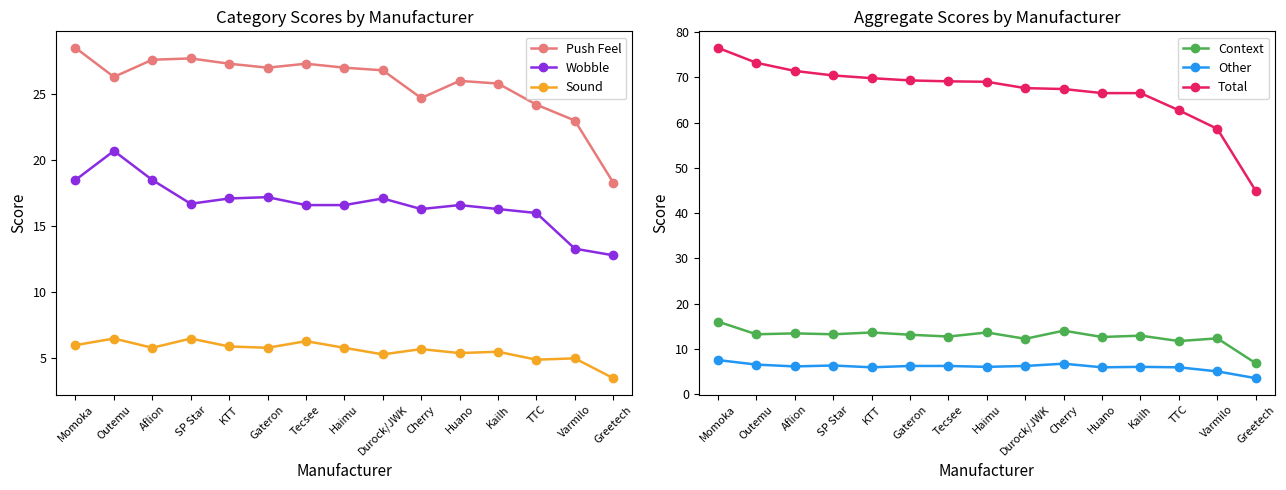

Count the number of data series in this chart.

6